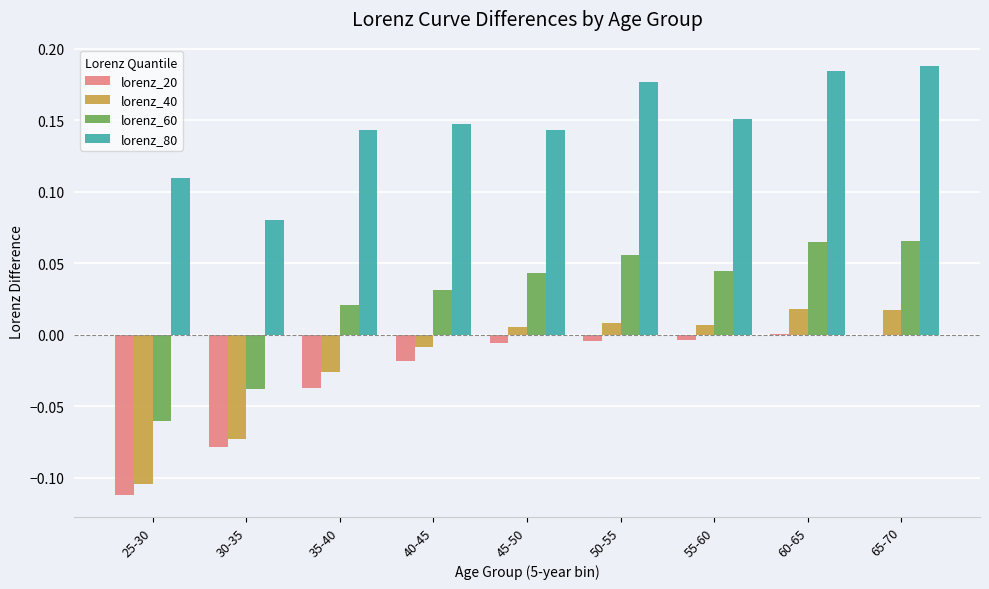

True or false: lorenz_40 has a value of 0.0 at 60-65.

True